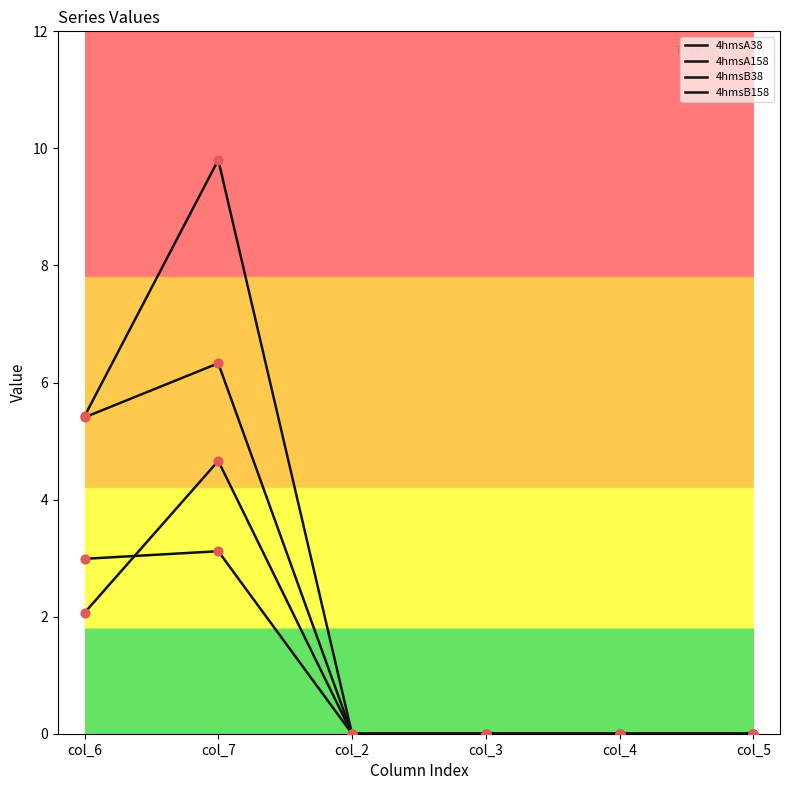

At how many categories does at least one series exceed 5?

2